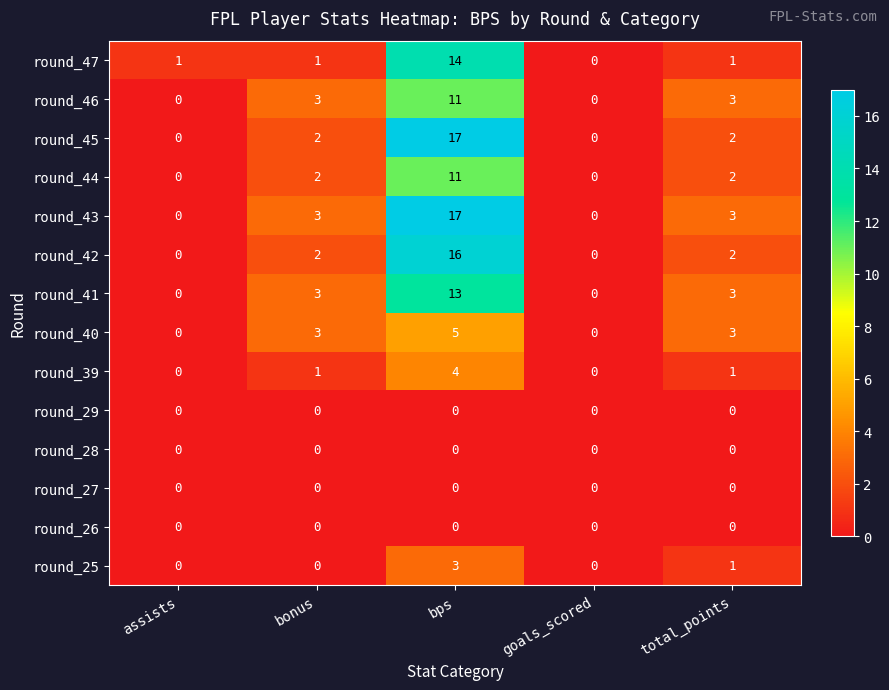

At which label does round_42 reach its peak?

bps